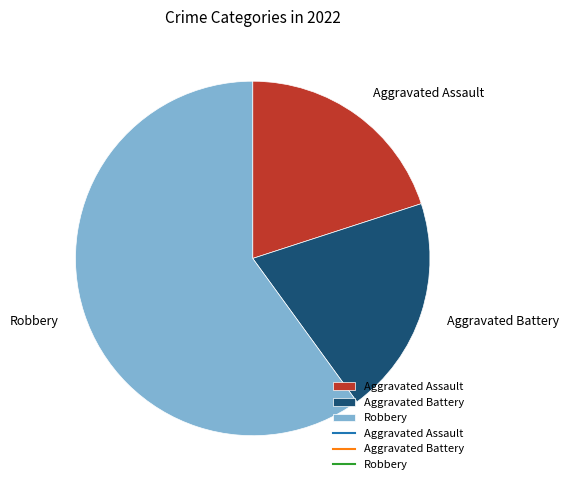

Which has a higher value, Aggravated Assault or Robbery?

Robbery